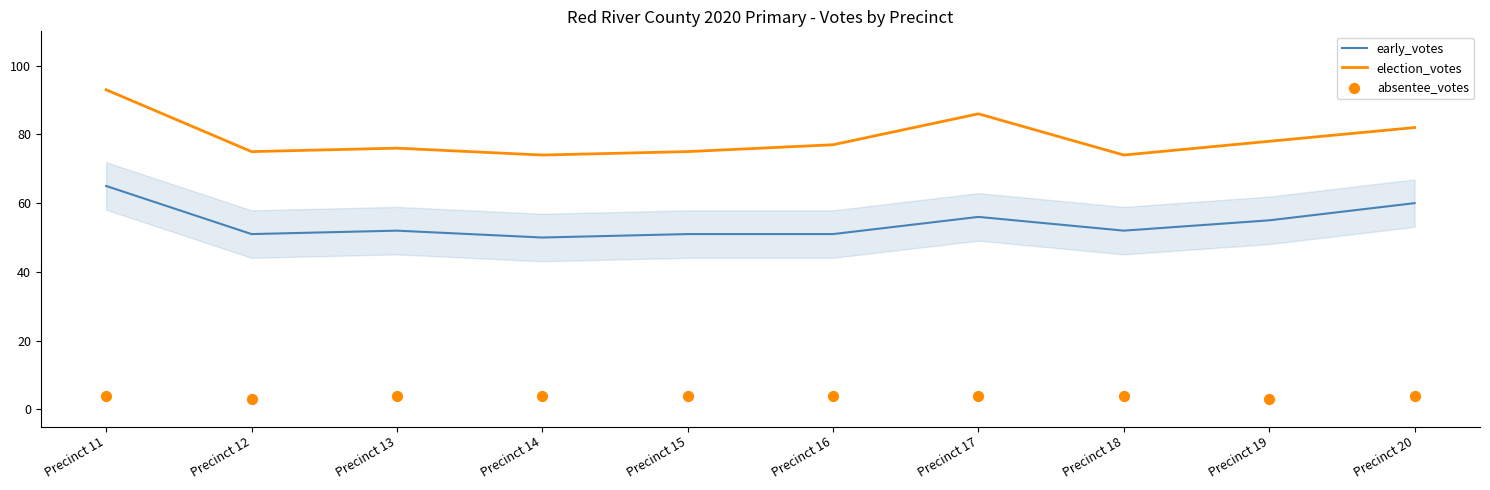

What is the total value across all series at Precinct 12?

129